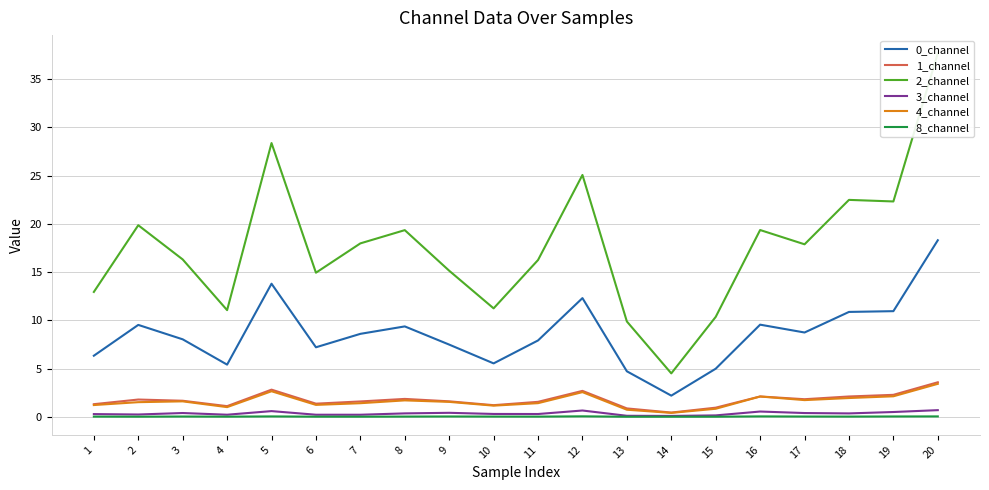

What is the difference between the second highest and second lowest values in the 2_channel series?

18.5